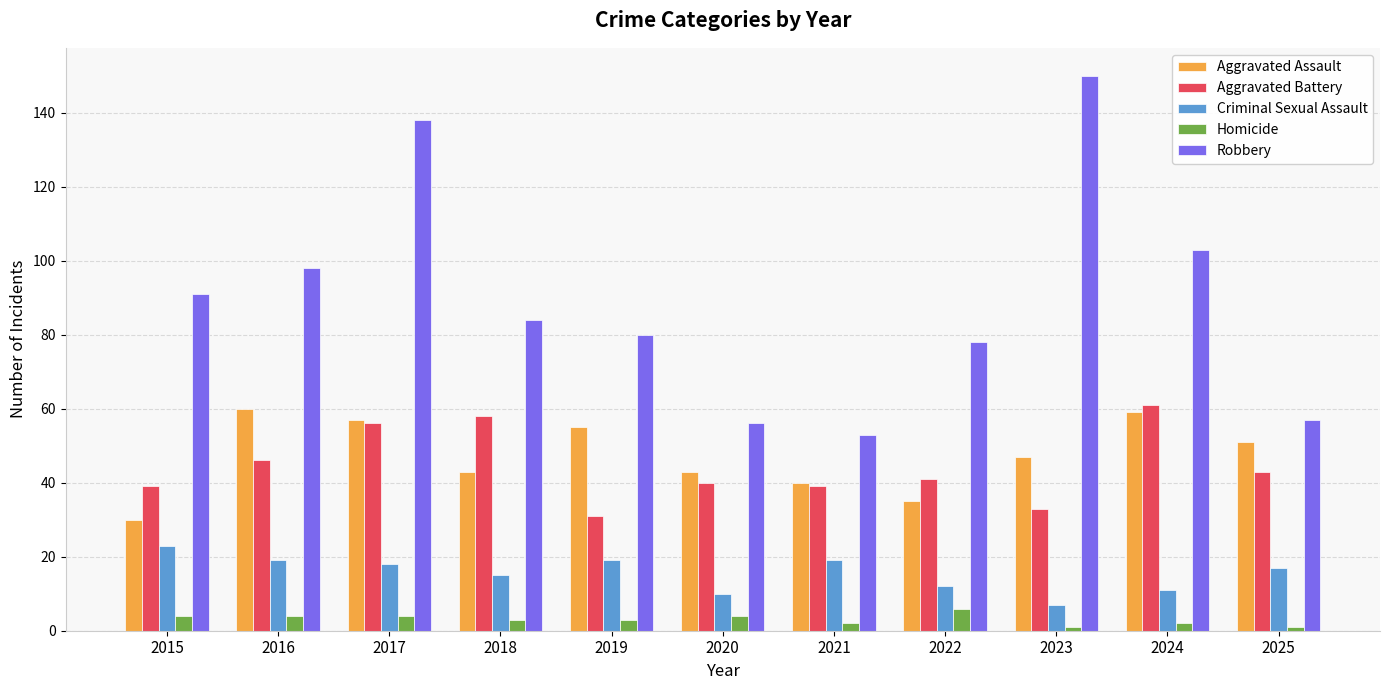

Which series has the largest range (max minus min)?

Robbery